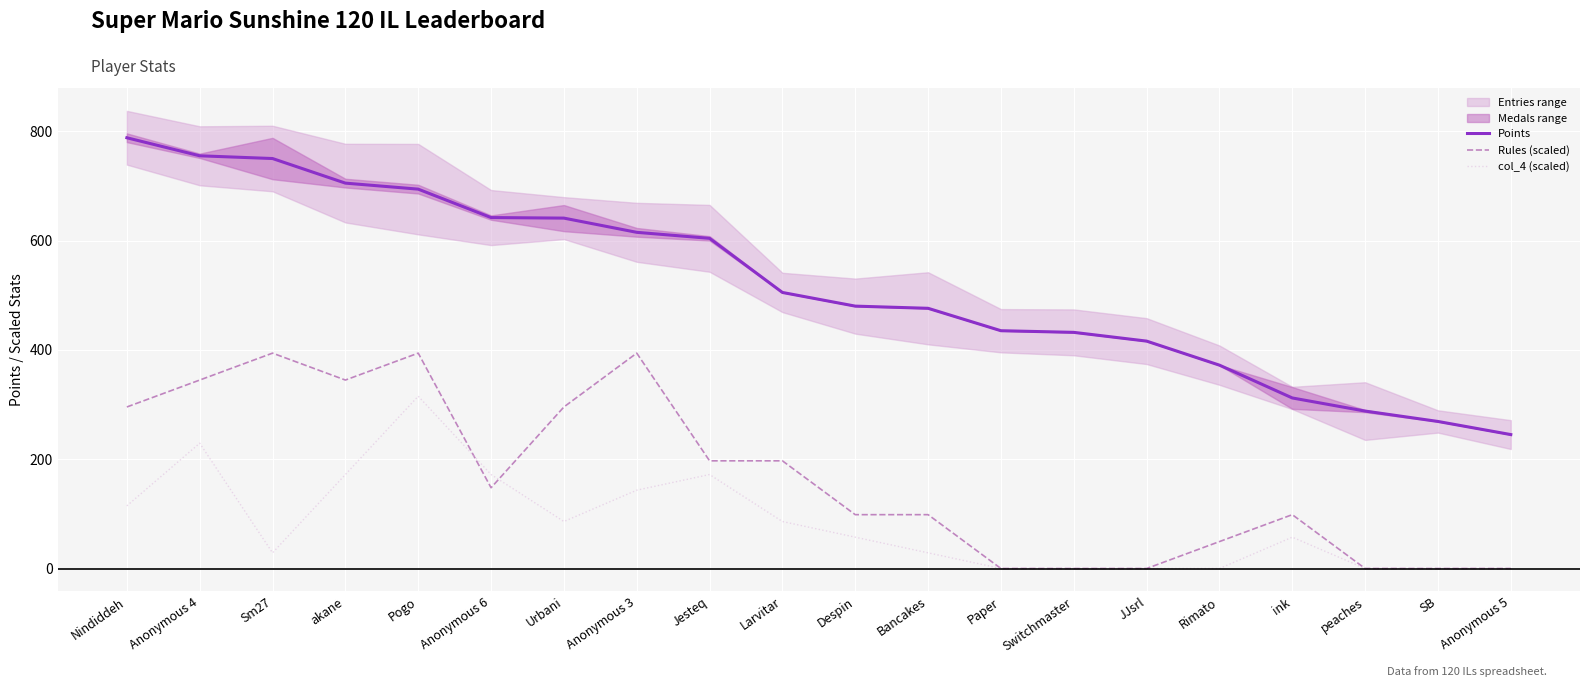

Is the value of Rules (scaled) at akane greater than the value of col_4 (scaled) at Jesteq?

Yes